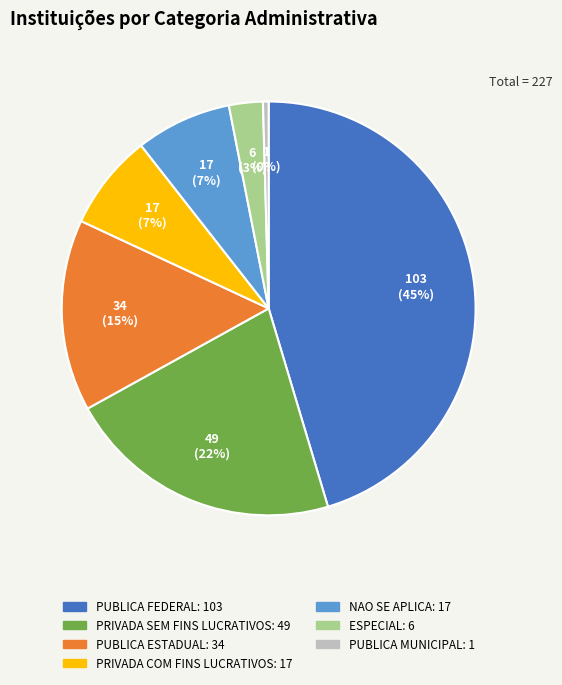

To the nearest percent, what is the combined percentage of ESPECIAL and NAO SE APLICA?

10%